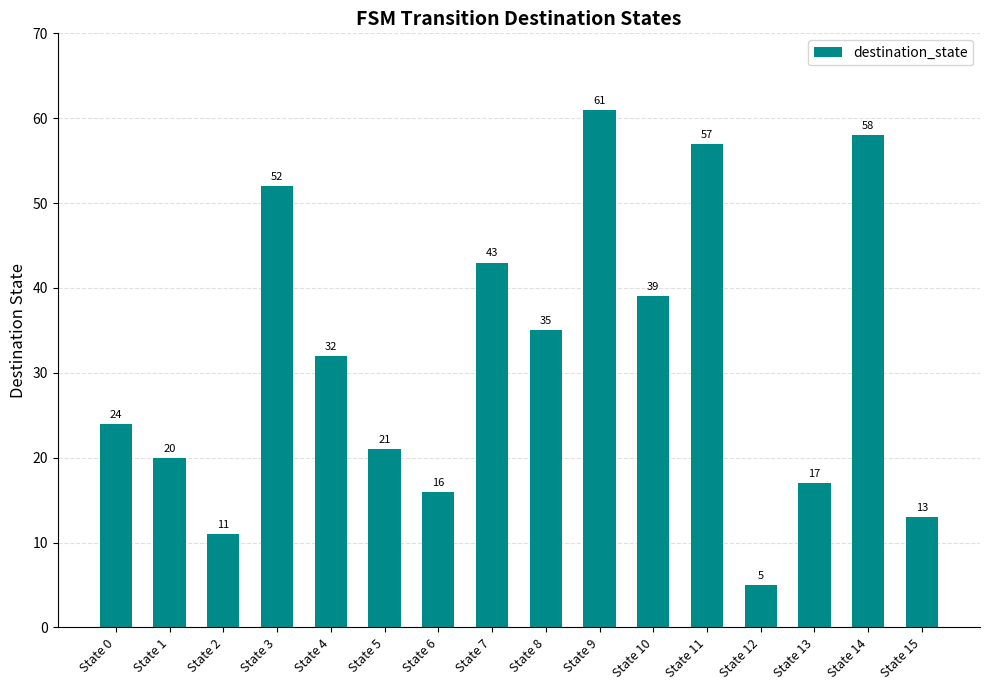

The value at State 4 is 32. True or false?

True